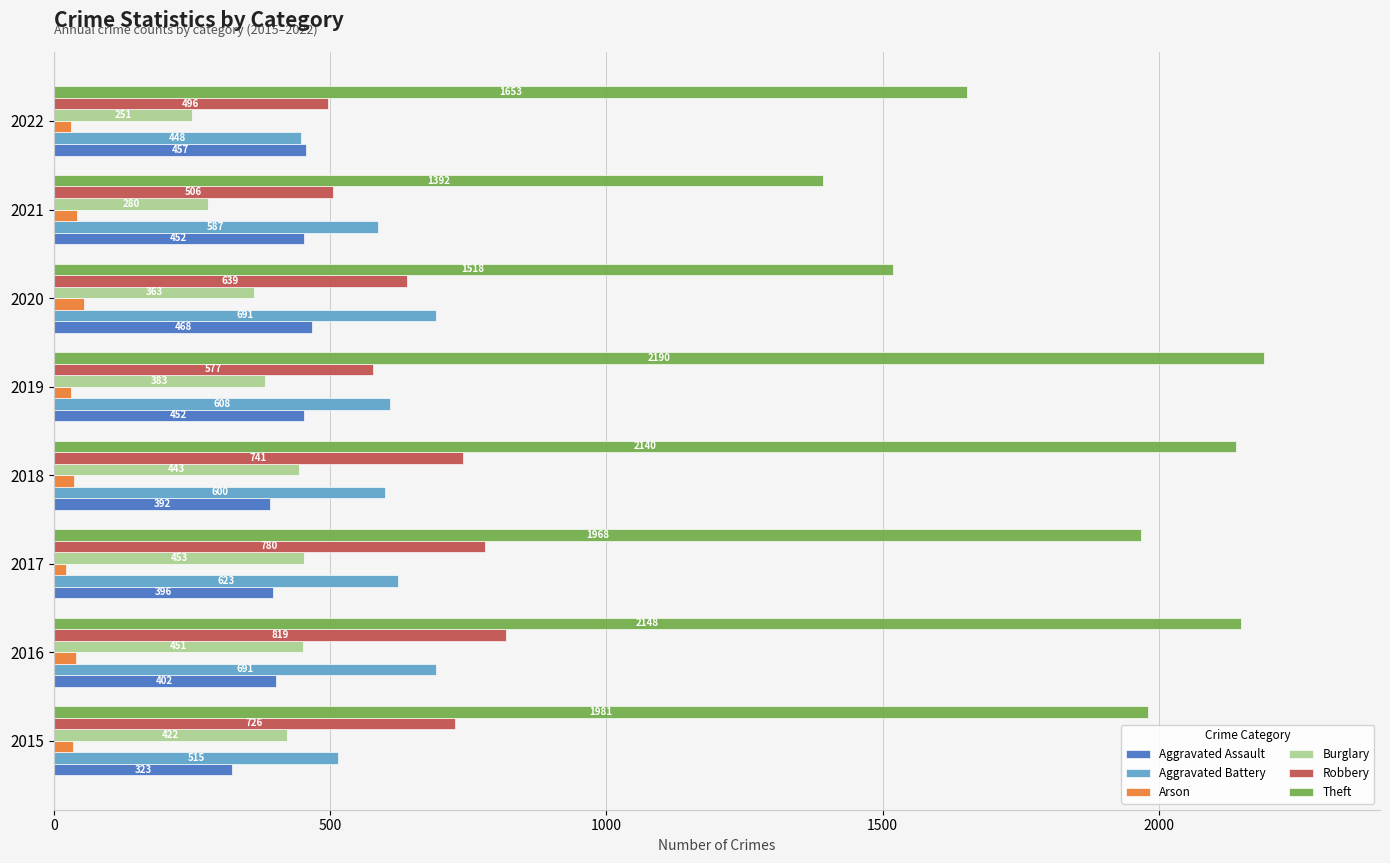

List the labels in order of Arson value, largest first.

2020, 2021, 2016, 2018, 2015, 2019, 2022, 2017